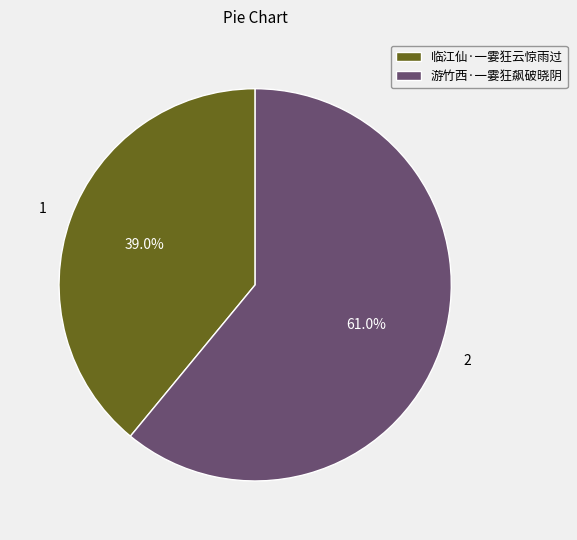

To the nearest percent, what is the average slice percentage?

50%